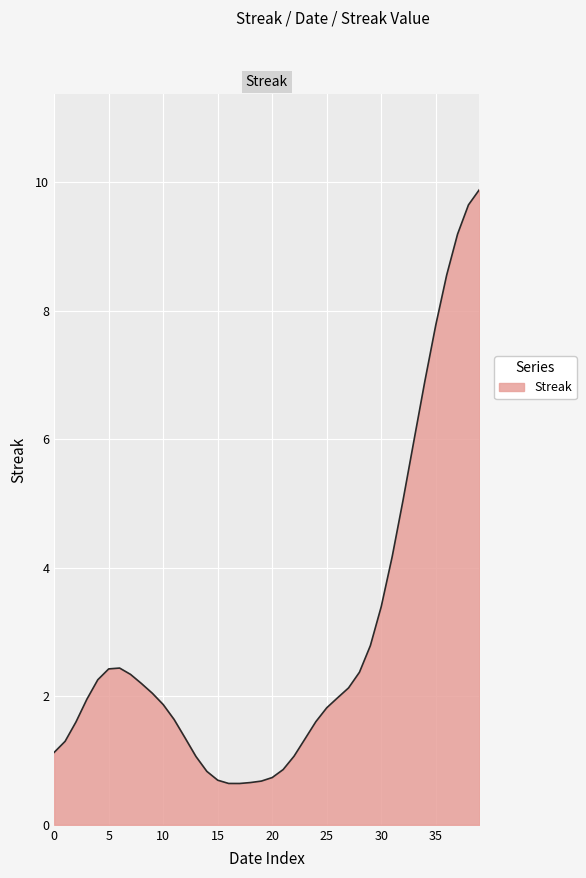

What is the difference between the maximum and minimum values?

9.2